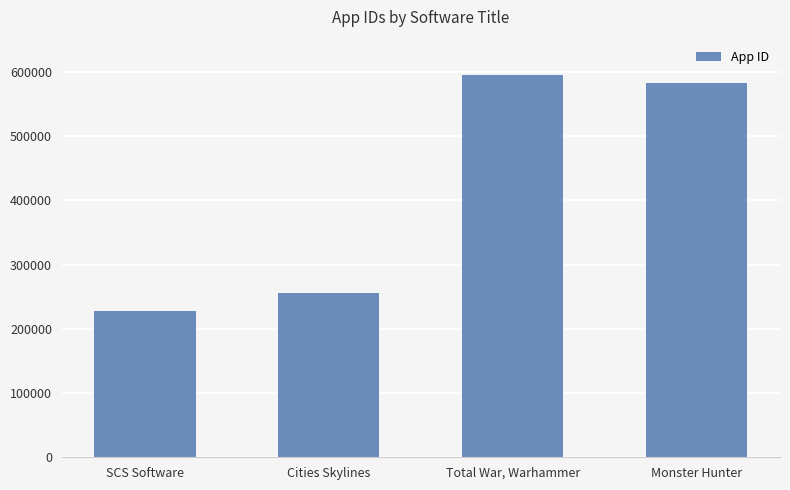

What is the sum of all values?

1659590